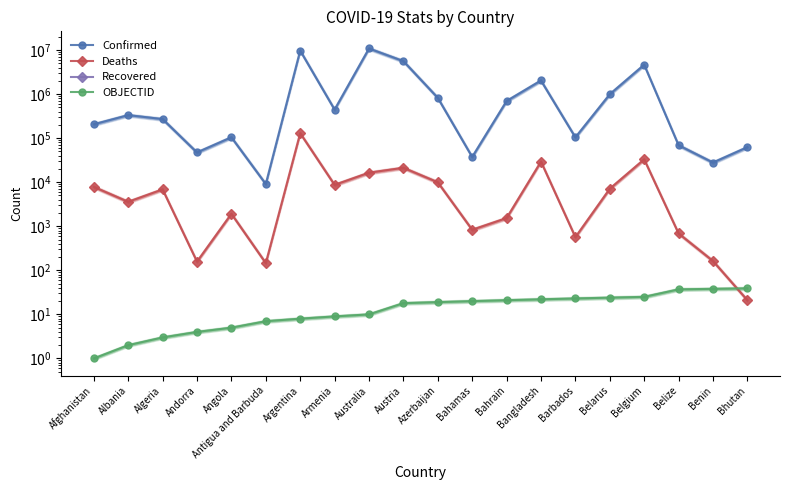

What is the difference between the OBJECTID values at Belize and Albania?

35